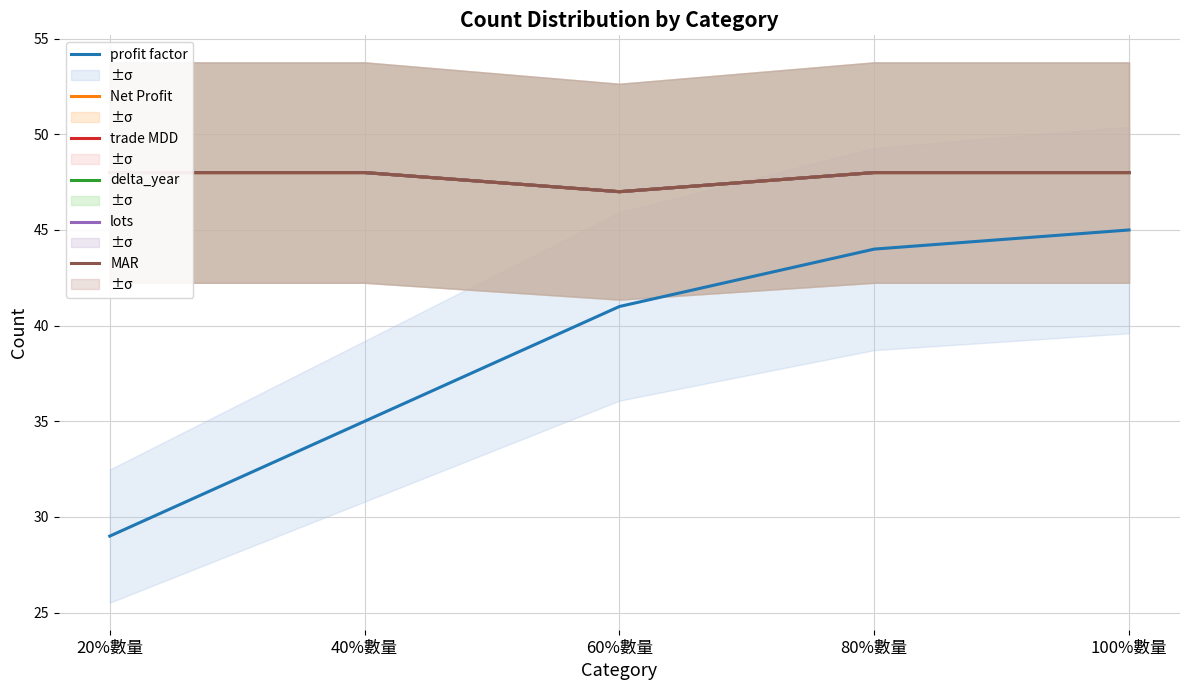

List the labels in order of Net Profit value, smallest first.

60%數量, 20%數量, 40%數量, 80%數量, 100%數量